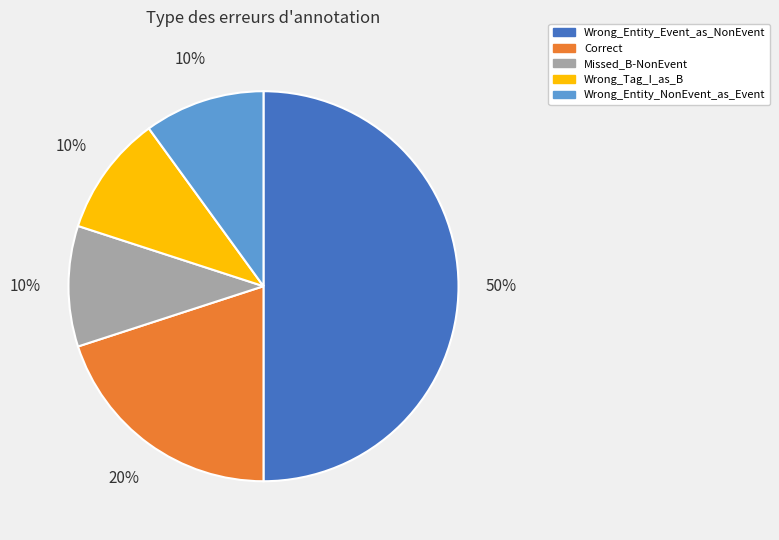

What percentage is the Wrong_Entity_Event_as_NonEvent slice, to the nearest percent?

50%